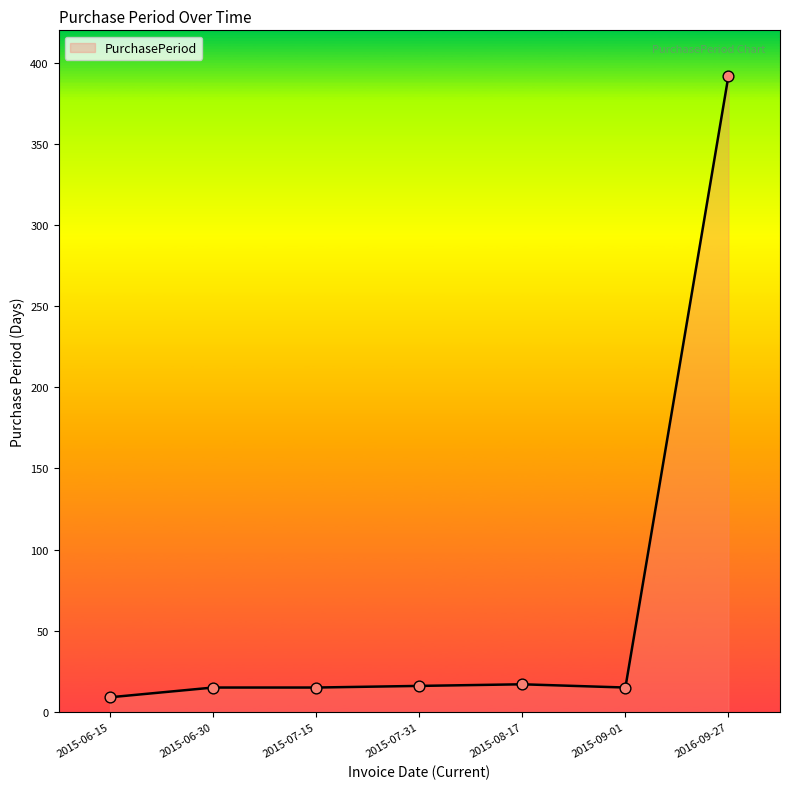

Which has a higher value, 2015-08-17 or 2016-09-27?

2016-09-27